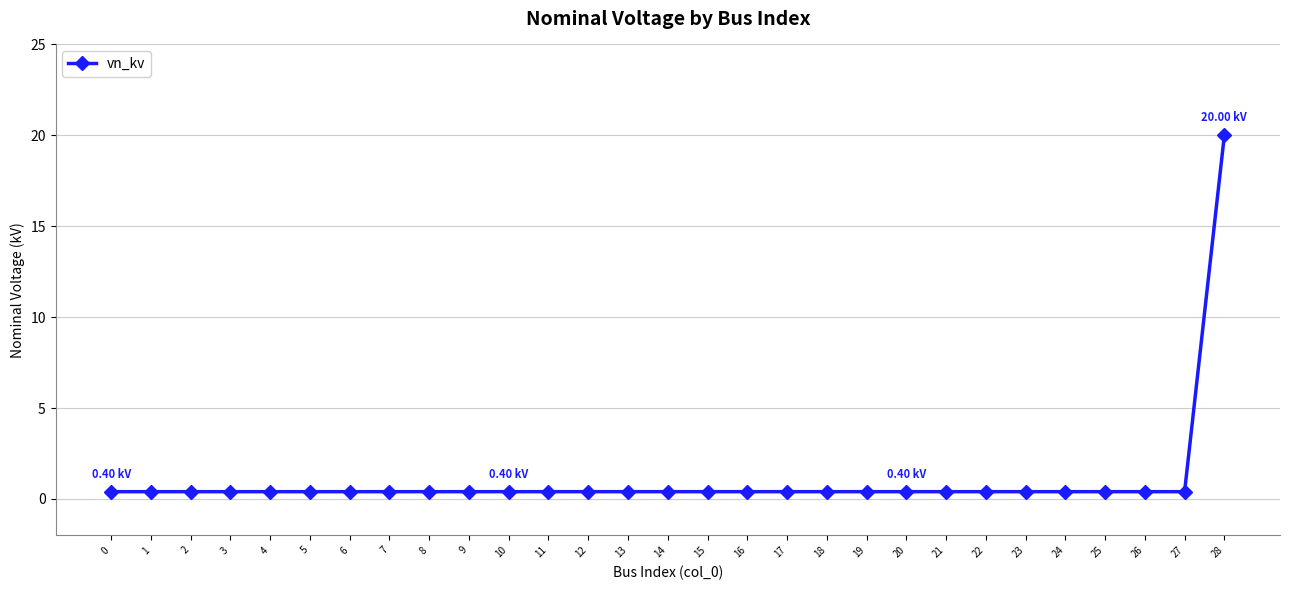

Reading left to right, what are all the values shown in this chart?

0.4	0.4	0.4	0.4	0.4	0.4	0.4	0.4	0.4	0.4	0.4	0.4	0.4	0.4	0.4	0.4	0.4	0.4	0.4	0.4	0.4	0.4	0.4	0.4	0.4	0.4	0.4	0.4	20.0